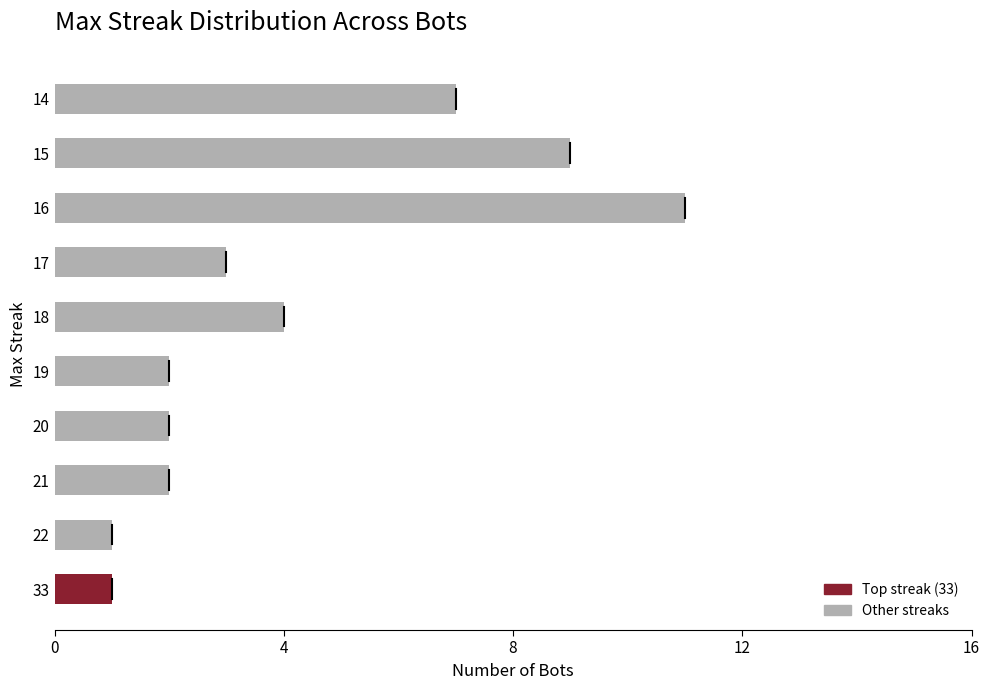

Does the chart contain any negative values?

No